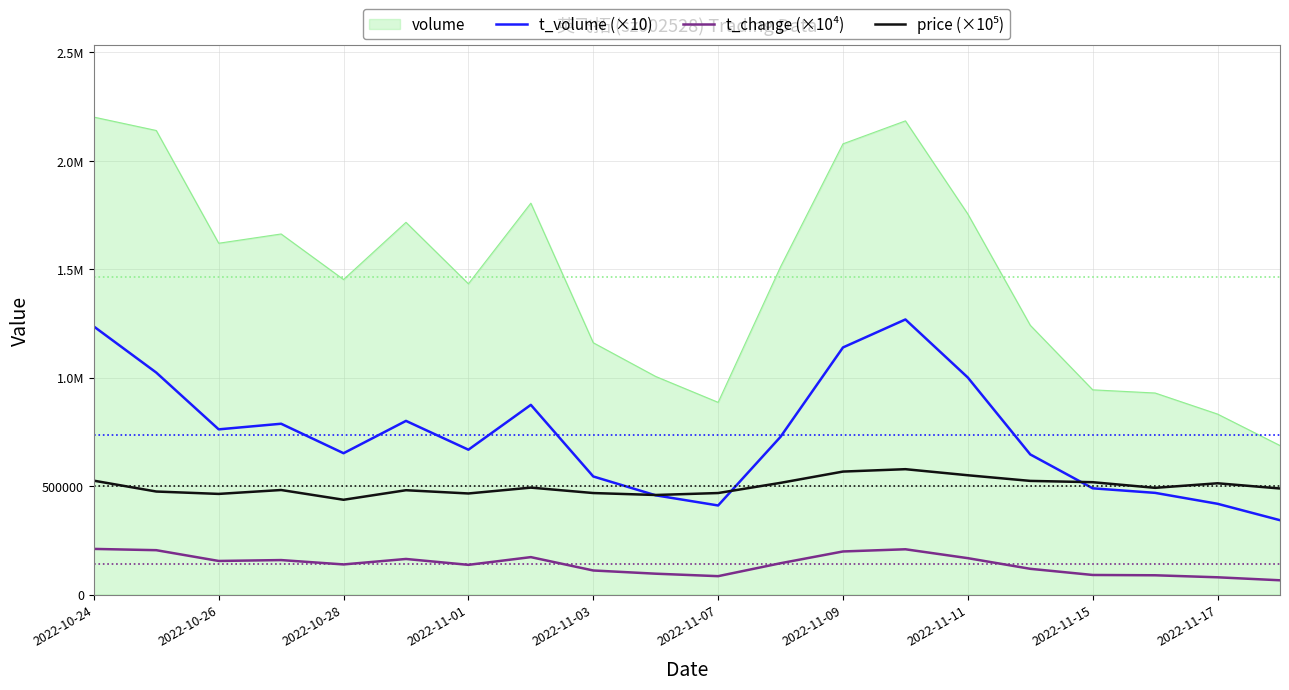

Is this an area chart (filled region under the line)?

Yes